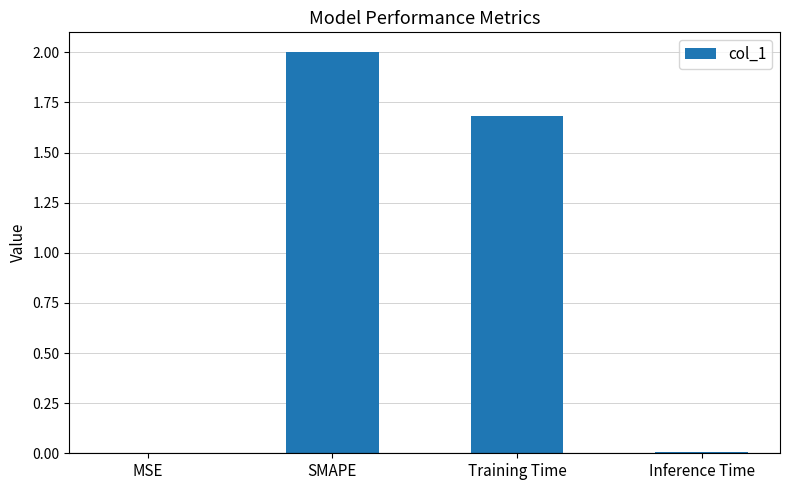

Are the bars horizontal?

No